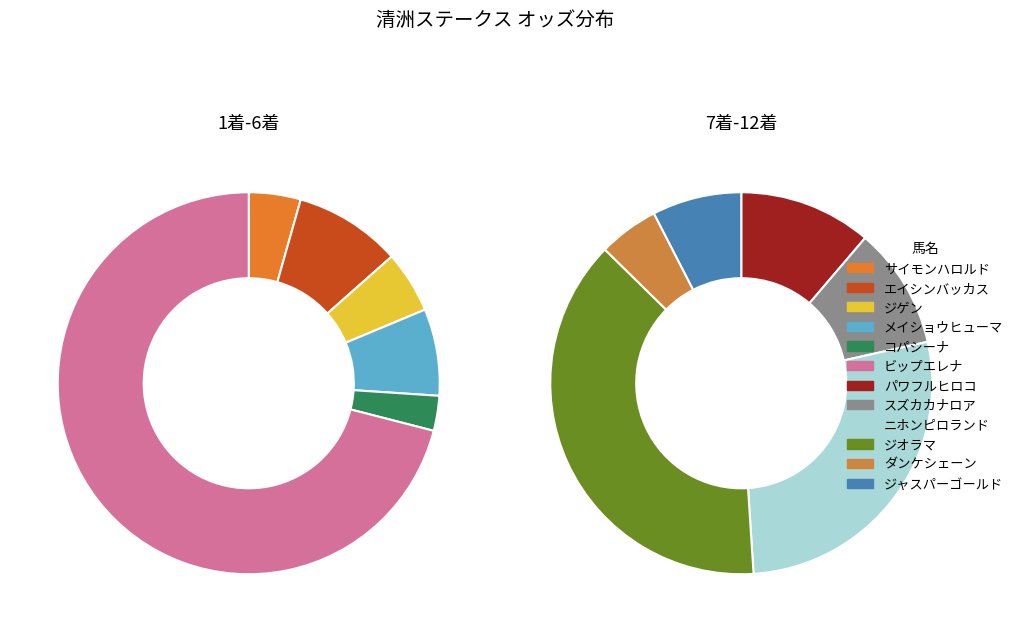

Count the number of slices in the pie.

12